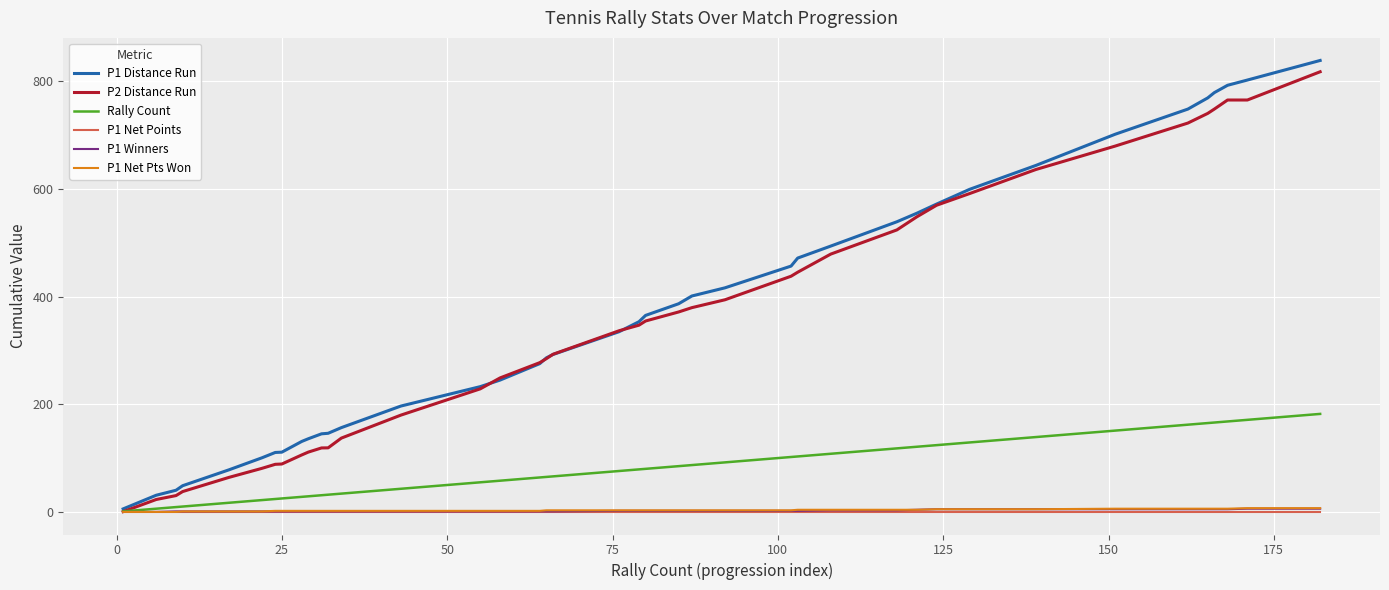

Which series has the largest range (max minus min)?

P1 Distance Run